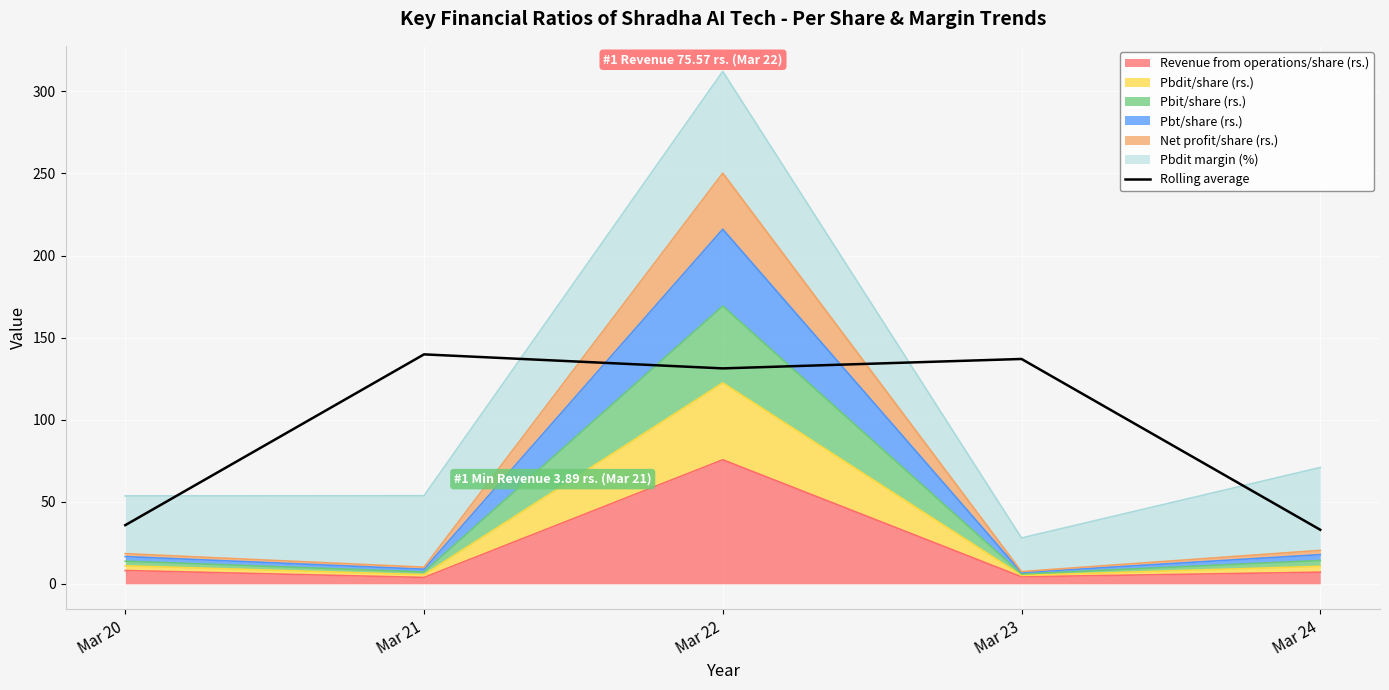

The value at Mar 21 is 63.0. True or false?

False